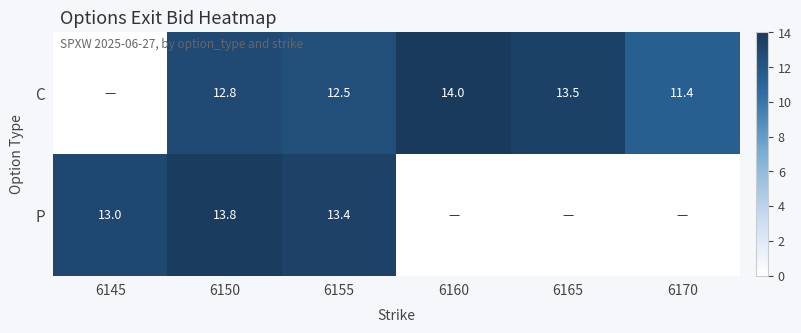

What is the spread (max minus min) of values at 6150?

1.0